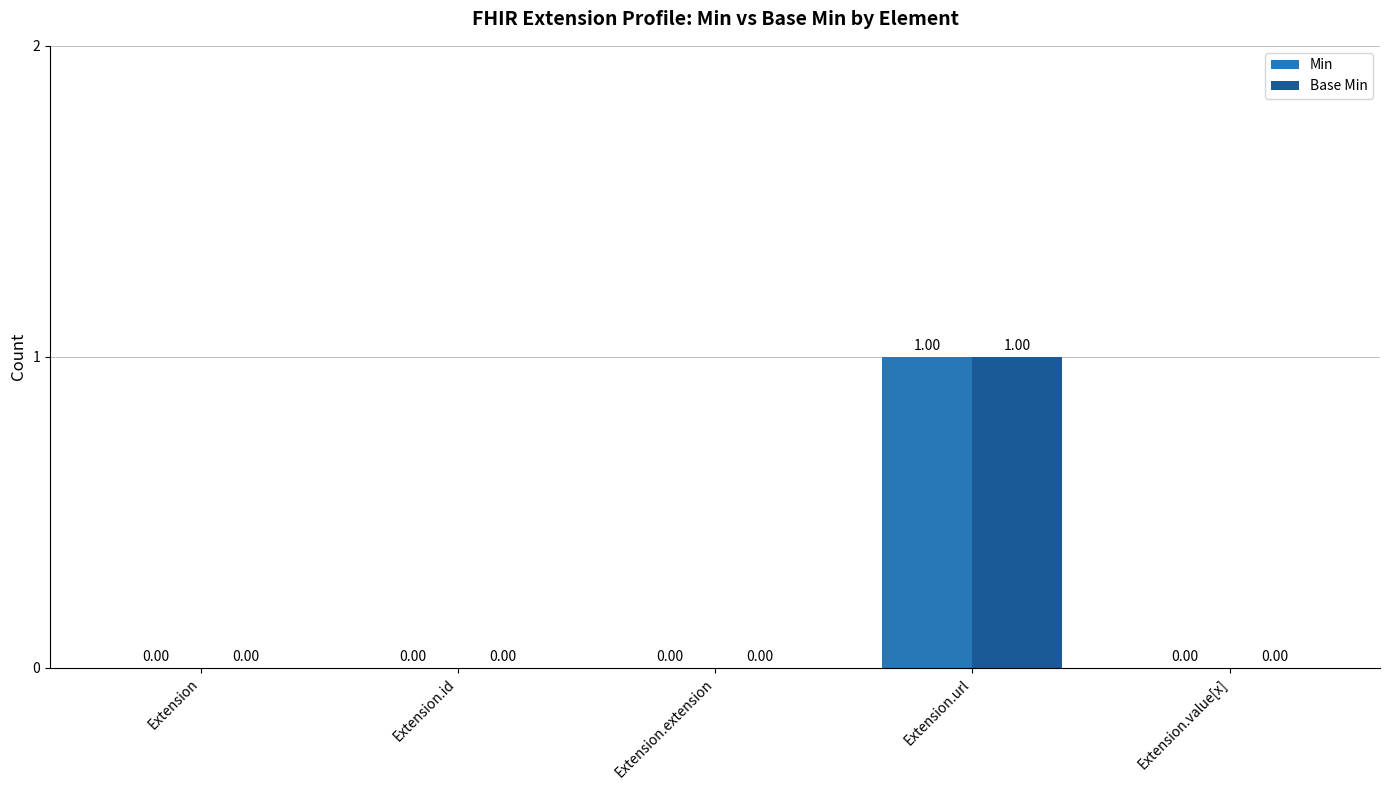

At which category is the sum across all series the highest?

Extension.url